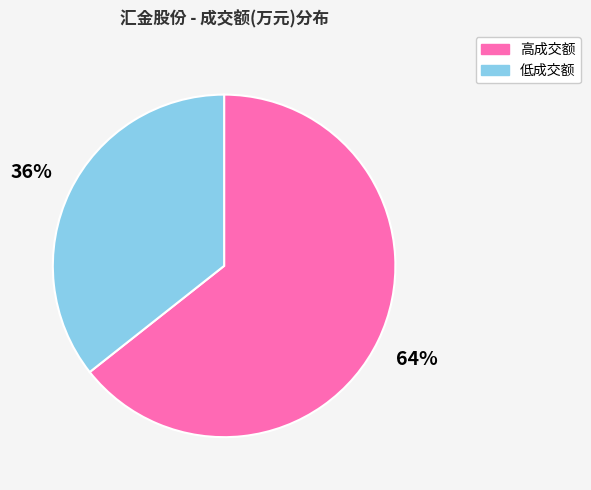

To the nearest percent, what is the average slice percentage?

50%